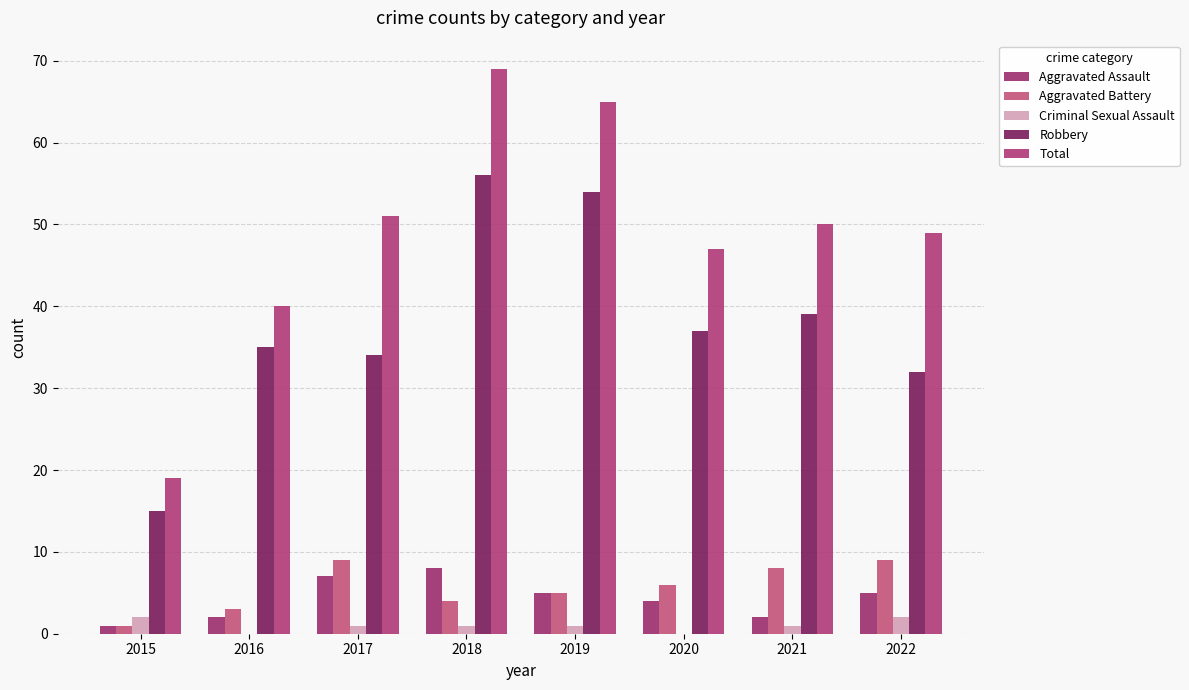

Reading left to right, transcribe all the data shown in this chart.

Aggravated Assault: 1	2	7	8	5	4	2	5
Aggravated Battery: 1	3	9	4	5	6	8	9
Criminal Sexual Assault: 2	0	1	1	1	0	1	2
Robbery: 15	35	34	56	54	37	39	32
Total: 19	40	51	69	65	47	50	49